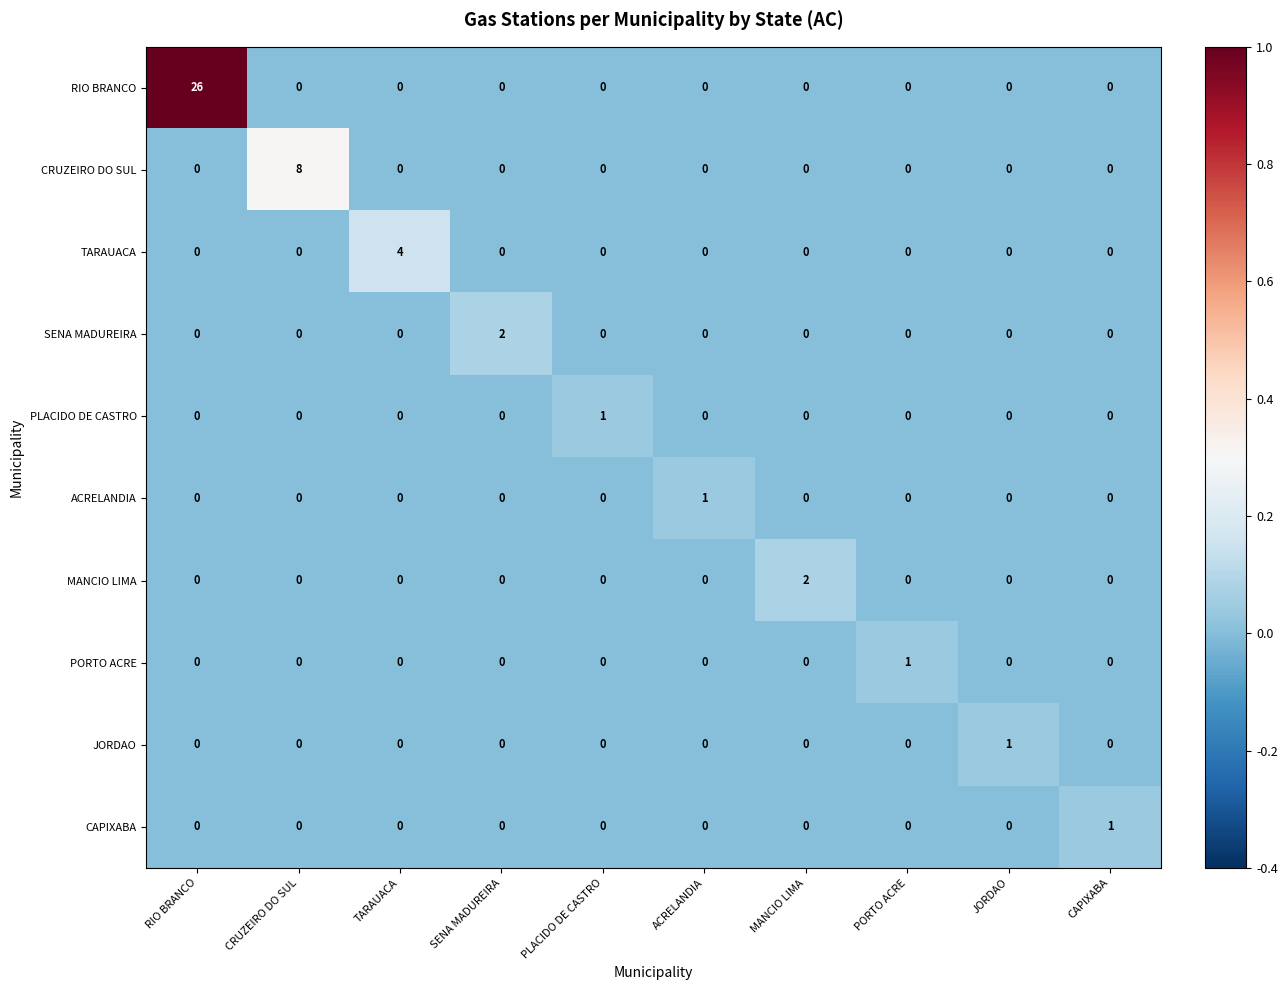

Count the PLACIDO DE CASTRO values in the range 0 to 1.

10